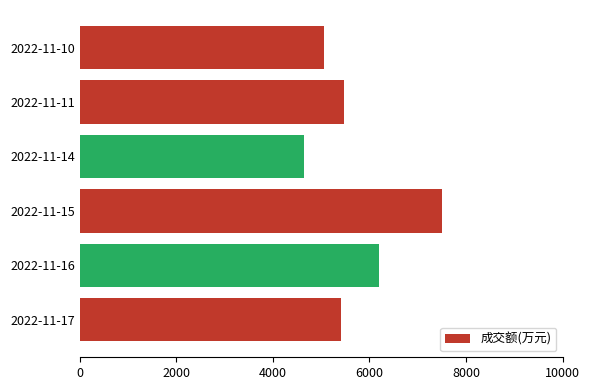

At which label is the value closest to 6078?

2022-11-16